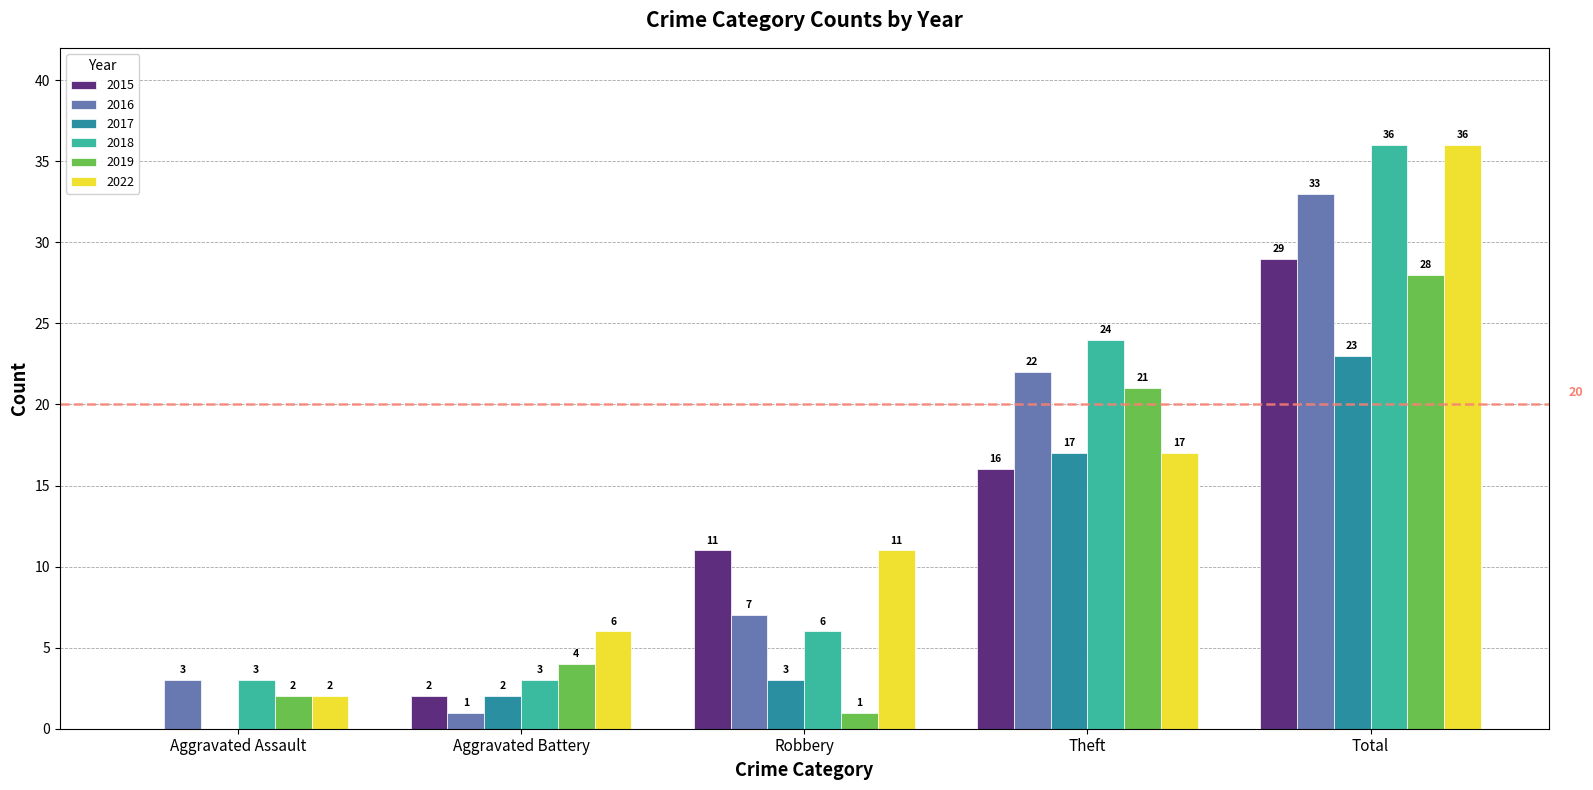

What are all the series names shown in the legend?

2015, 2016, 2017, 2018, 2019, 2022